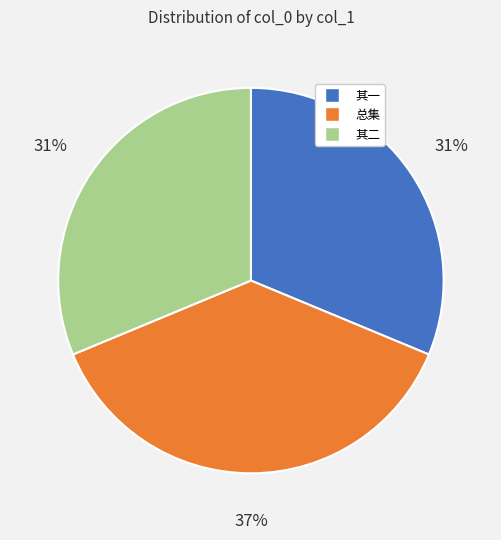

Does any single category account for the majority?

No